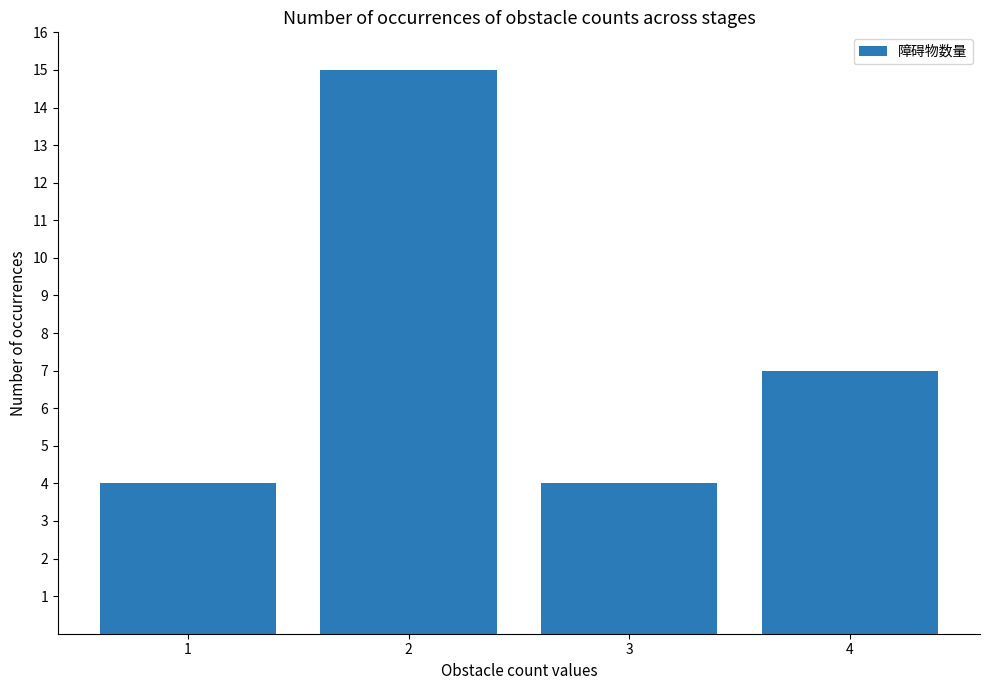

Read the value at 2, to the nearest 10.

20